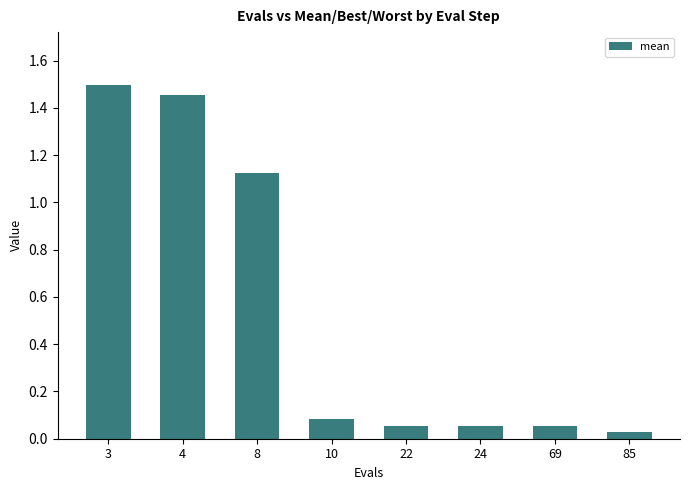

At which label is the value closest to 0?

85